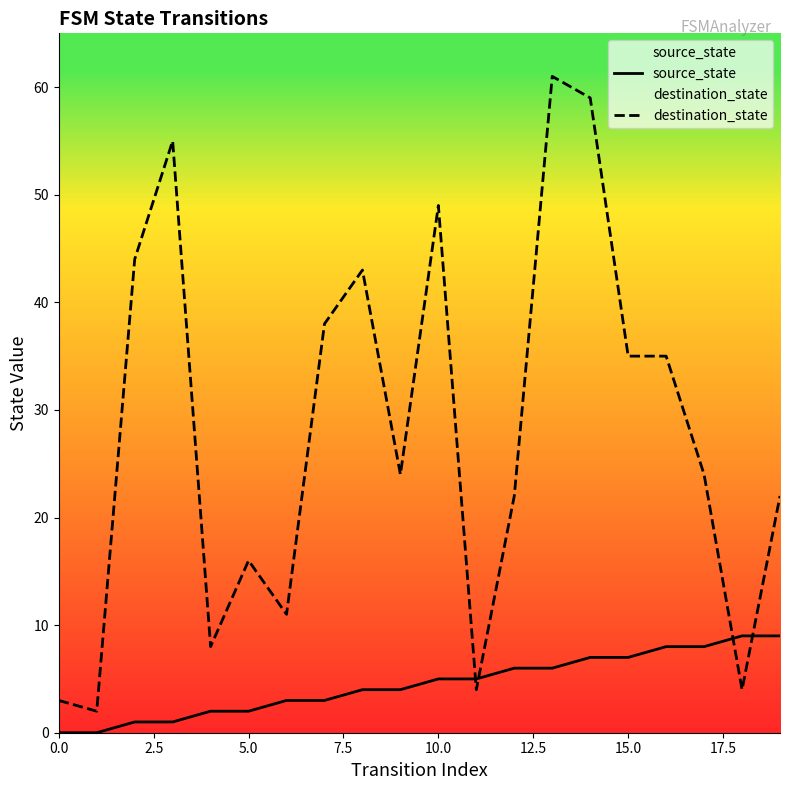

What is the label of the 2nd point from the right?

18